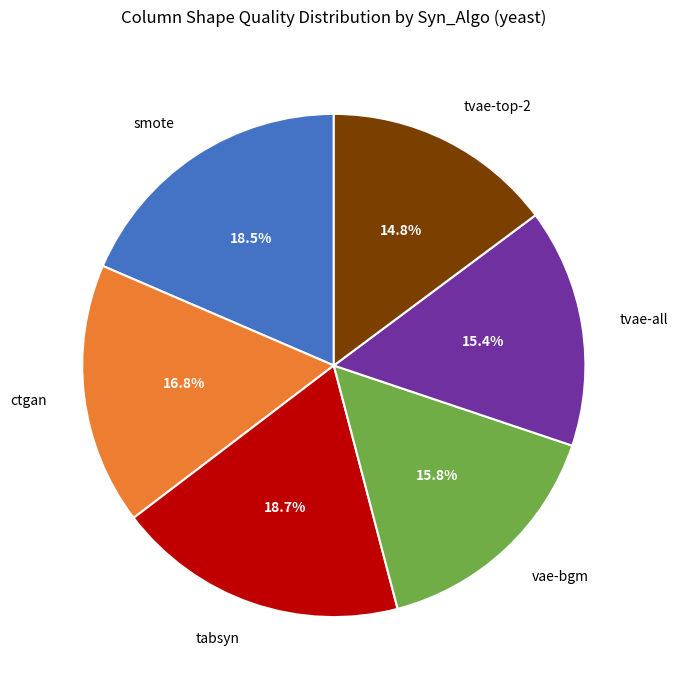

What is the smallest slice in the pie chart?

tvae-top-2